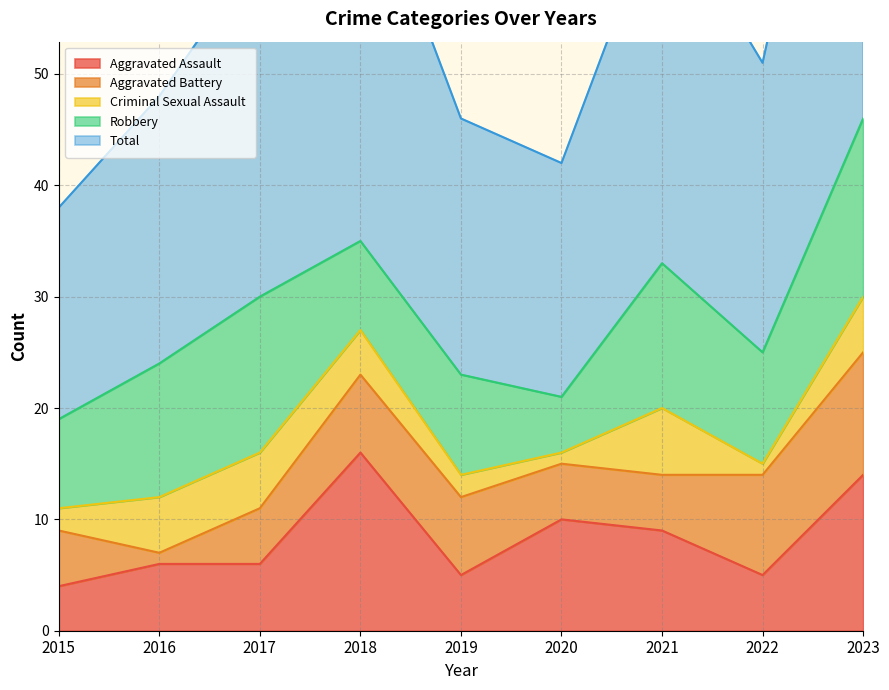

At which label does Aggravated Assault reach its peak?

2018